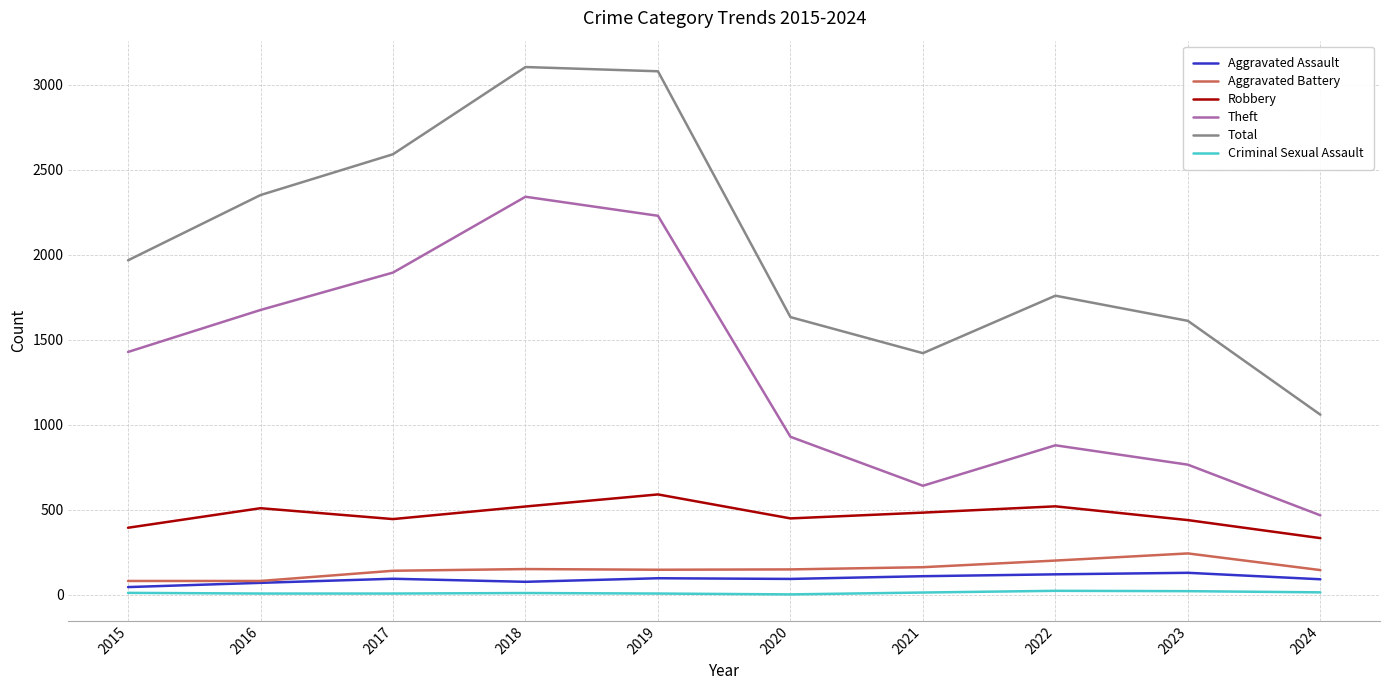

True or false: Total and Aggravated Assault intersect in this chart.

False